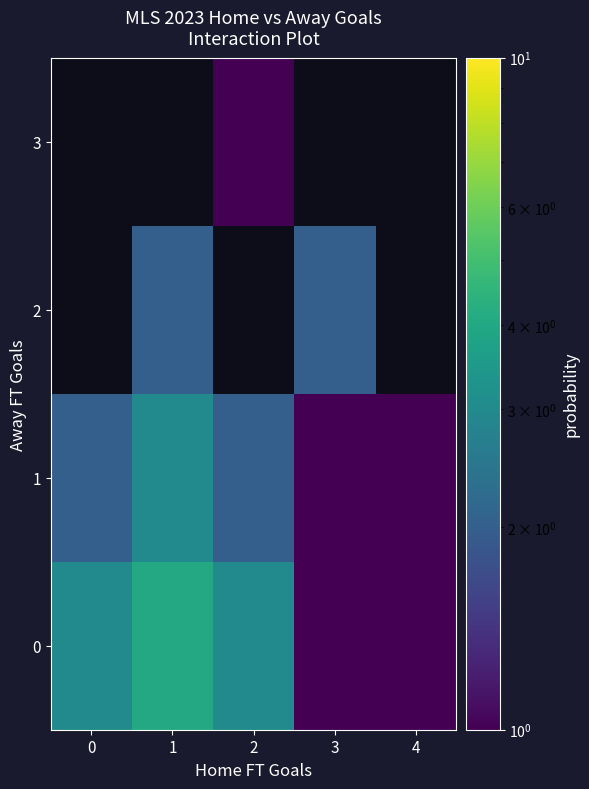

How many data points in 0 are above 3?

1